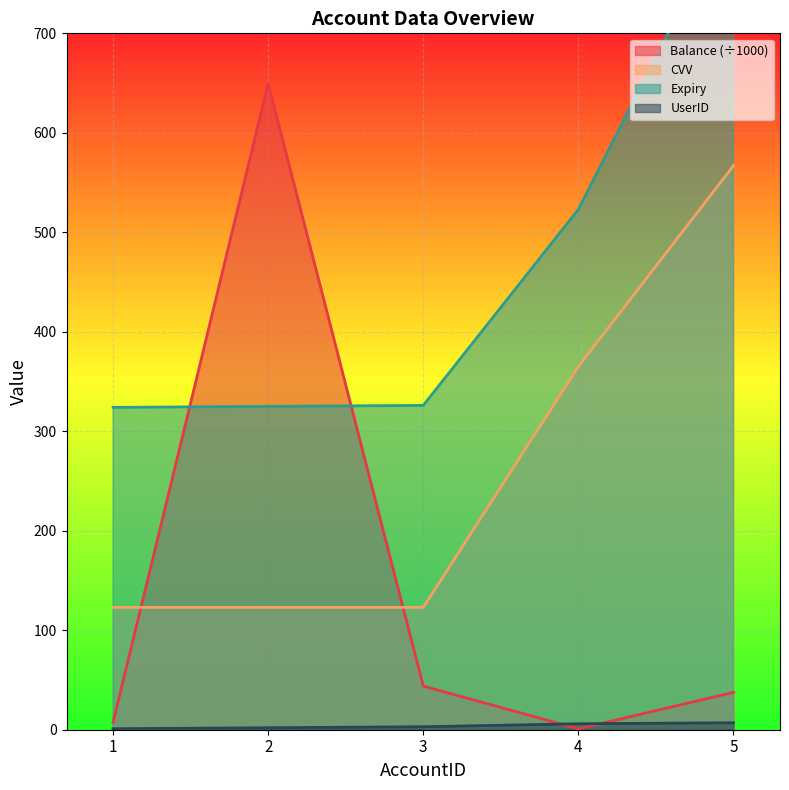

What is the sum of all Balance values?

739.2